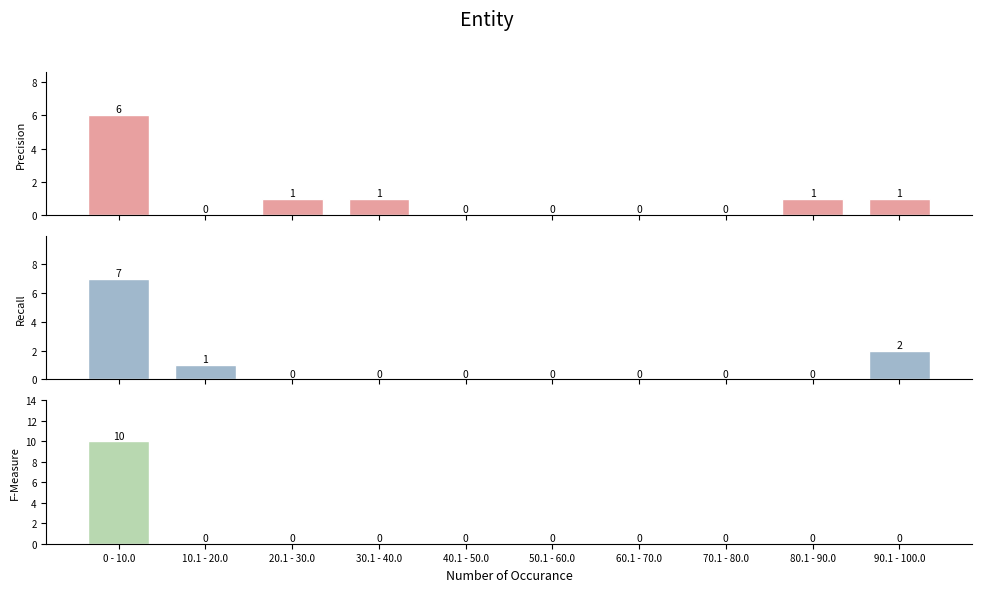

What is the value of the Recall bar at the 2nd from the left?

1